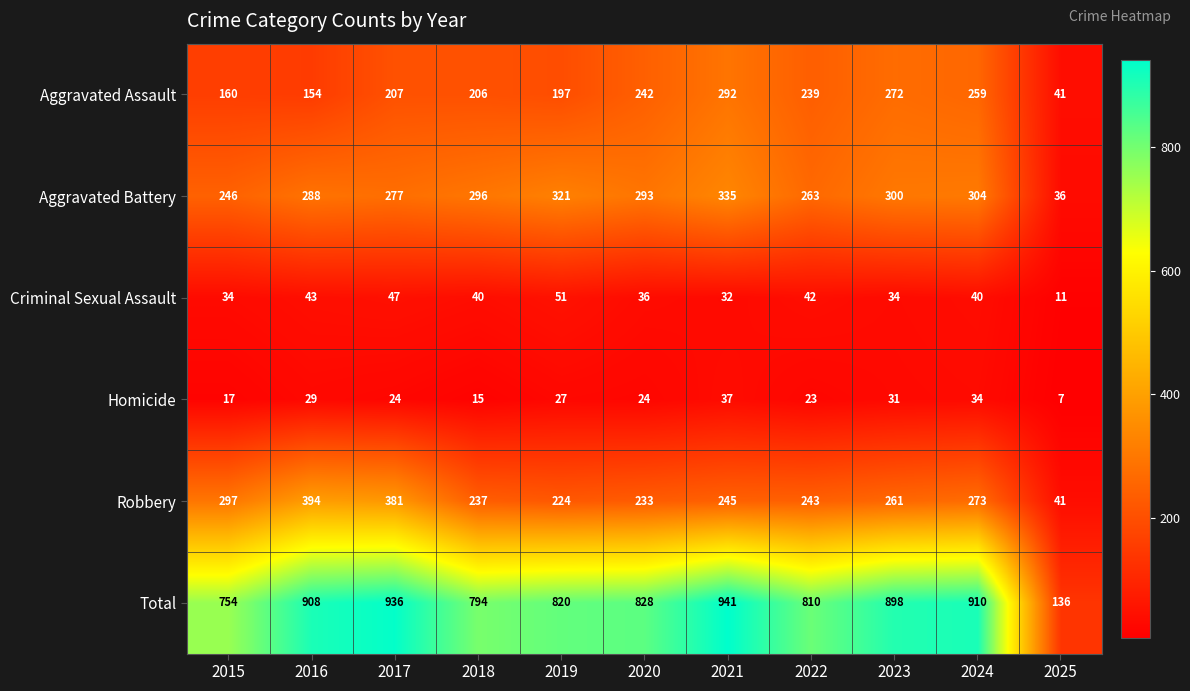

List the labels in order of Robbery value, smallest first.

2025, 2019, 2020, 2018, 2022, 2021, 2023, 2024, 2015, 2017, 2016